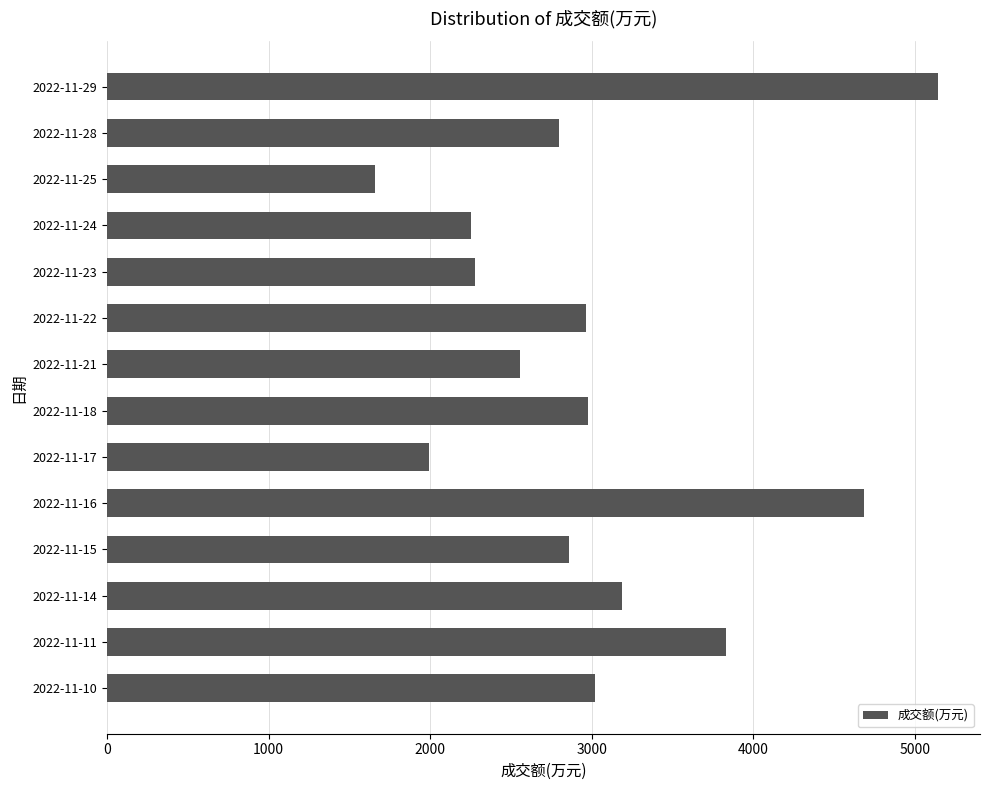

What is the value of the 5th bar from the top?

2281